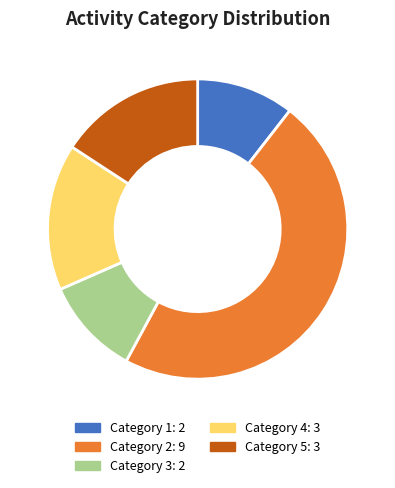

The Category 5: 3 slice represents 29% of the pie. True or false?

False